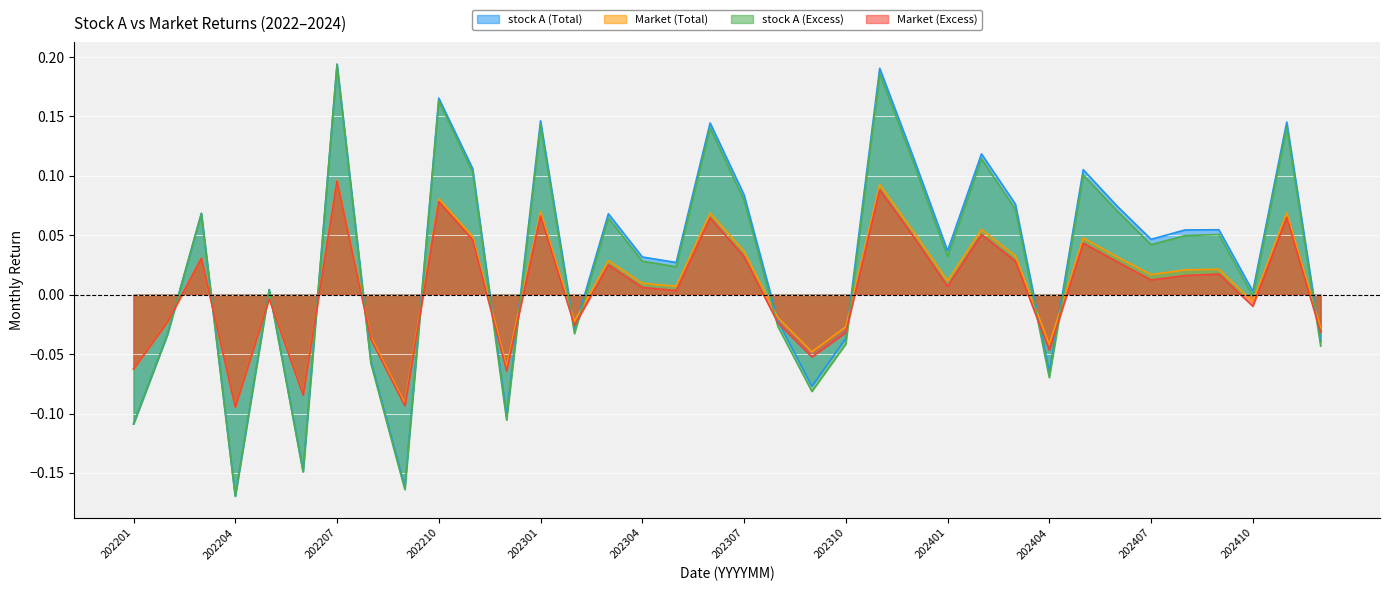

At which category does Market (Total) reach its first local valley?

202204